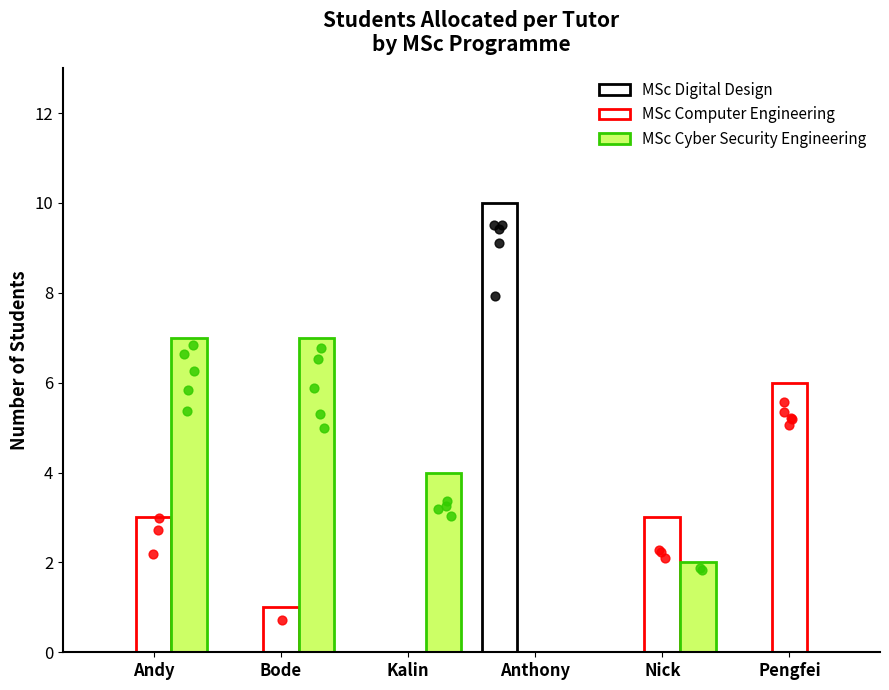

Which series reaches the maximum Y coordinate?

MSc Digital Design